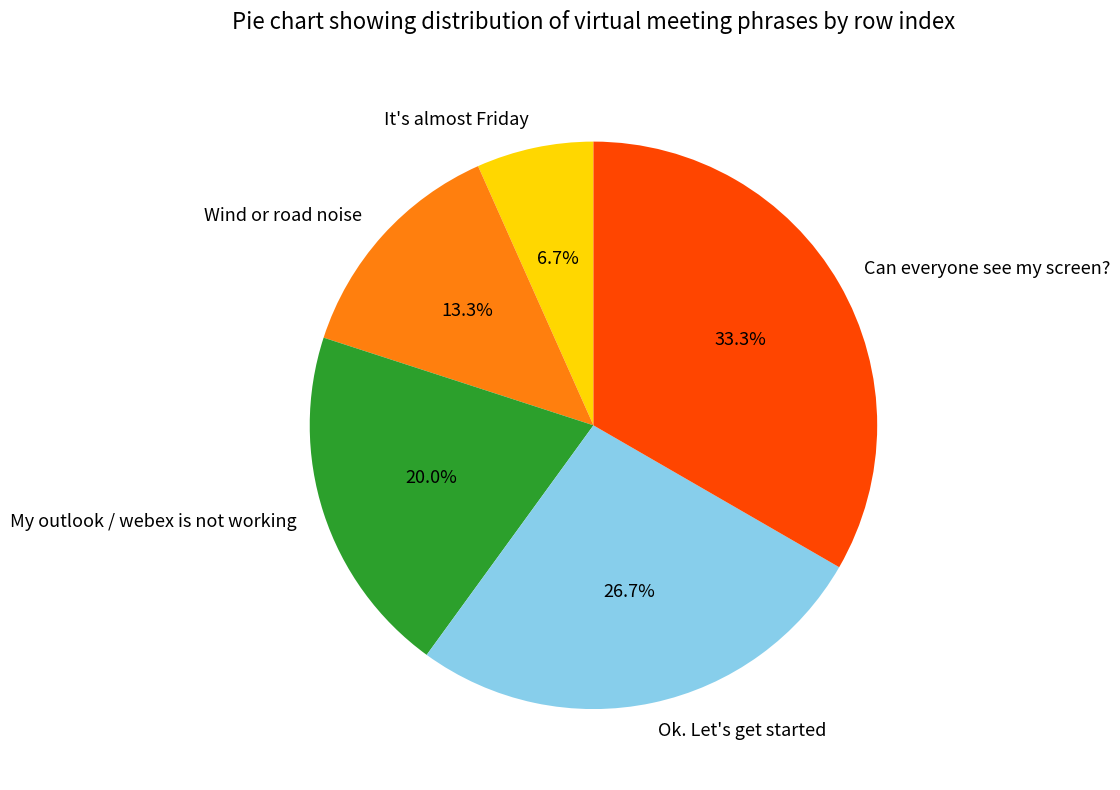

Which slice is the largest?

Can everyone see my screen?